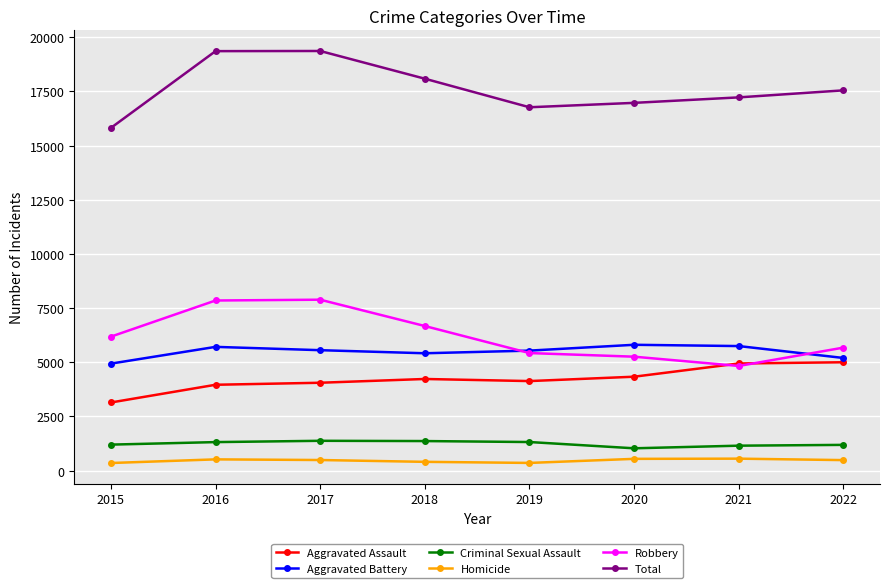

Which series has the widest spread of values?

Total